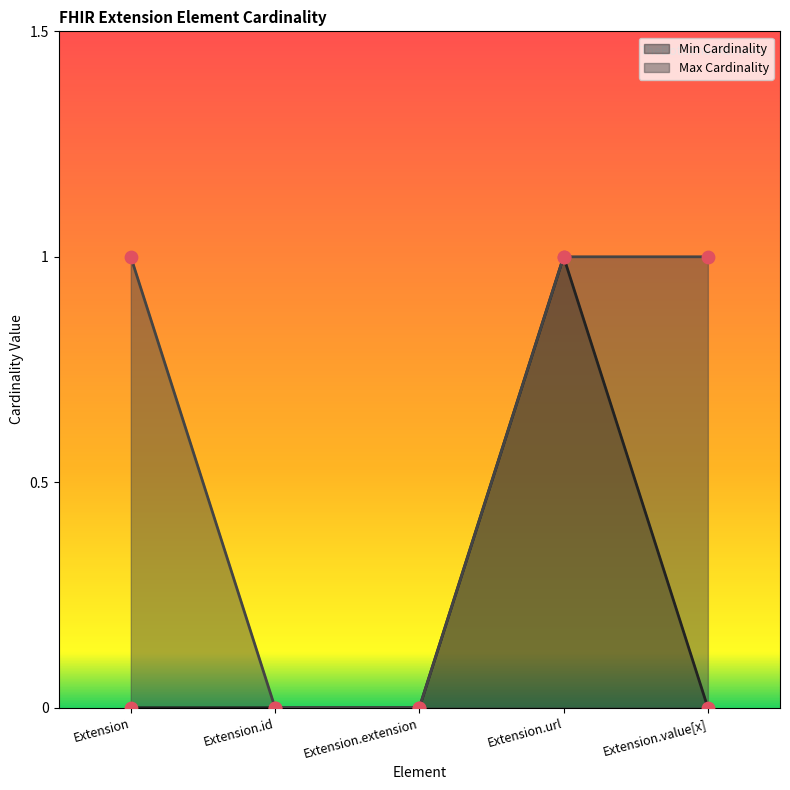

Which series contains the lowest Y value?

Min Cardinality